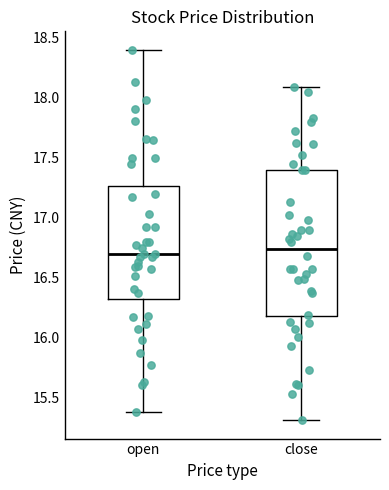

Reading left to right, transcribe this box plot: for each box, give where its median line is, the range the box spans, and where its two whiskers end, as read against the y-axis. The values are not printed on the chart, so give them approximately, as read against the axis.

open: median 16.70, box 16.30 to 17.25, whiskers 15.40 to 18.40
close: median 16.75, box 16.20 to 17.40, whiskers 15.30 to 18.10